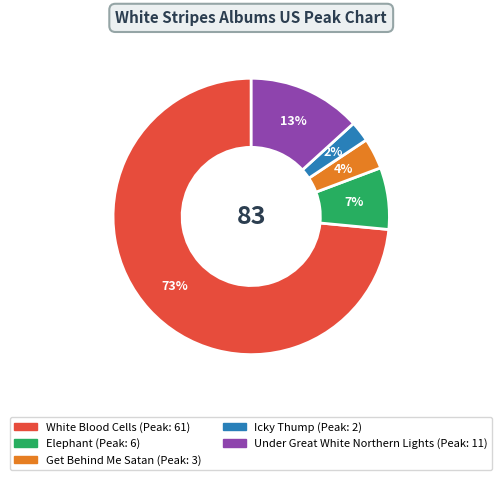

To the nearest percent, what percentage of the pie is Icky Thump?

2%